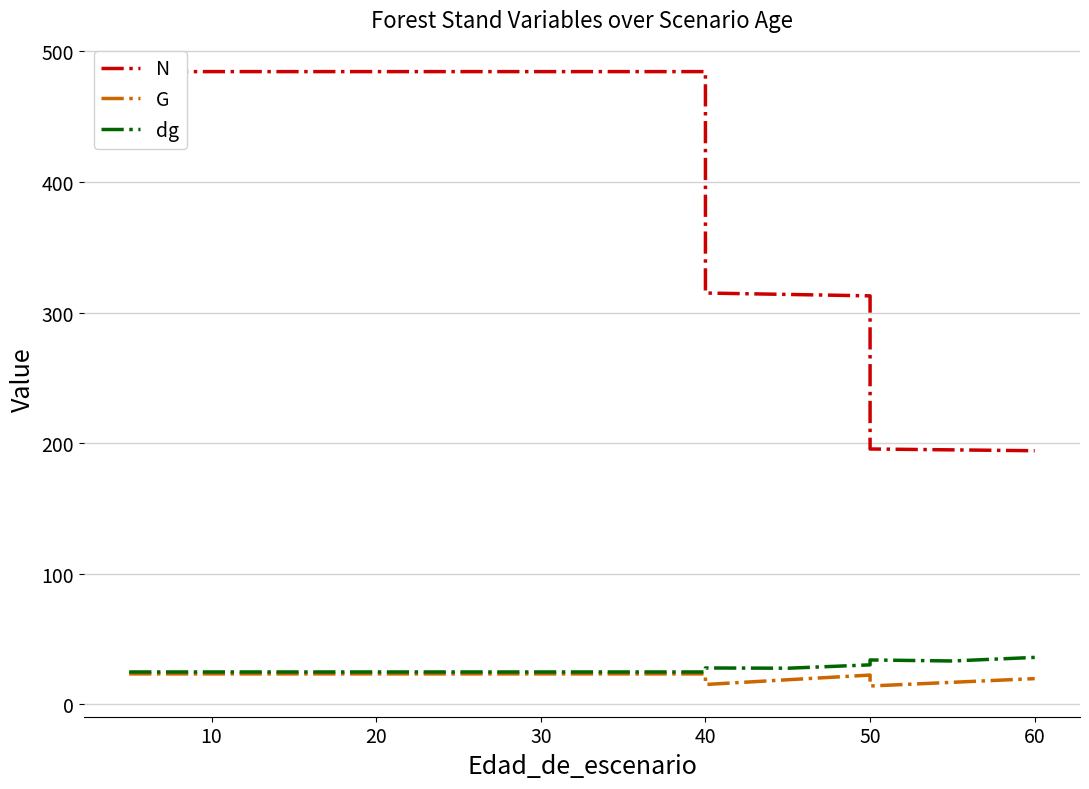

What value does the G series have at 30?

23.2